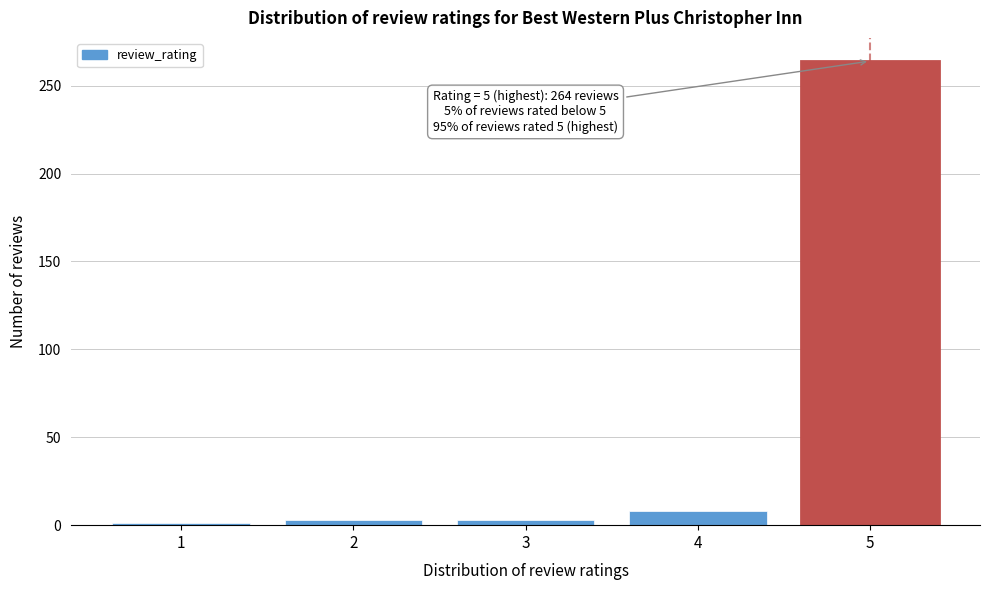

Reading left to right, list all the values displayed in this chart.

1	3	3	8	264